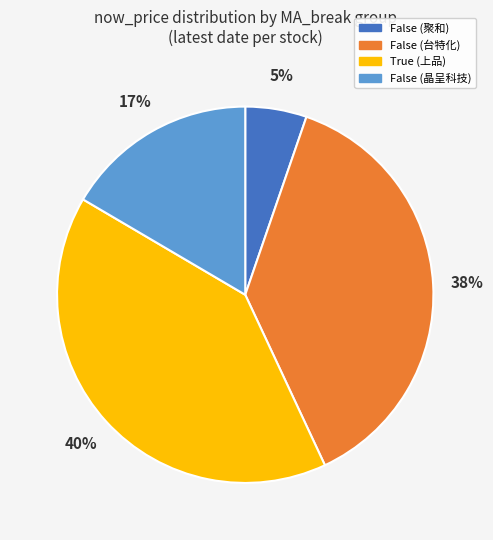

Combined, do False (台特化) and True (上品) account for over 50%?

Yes